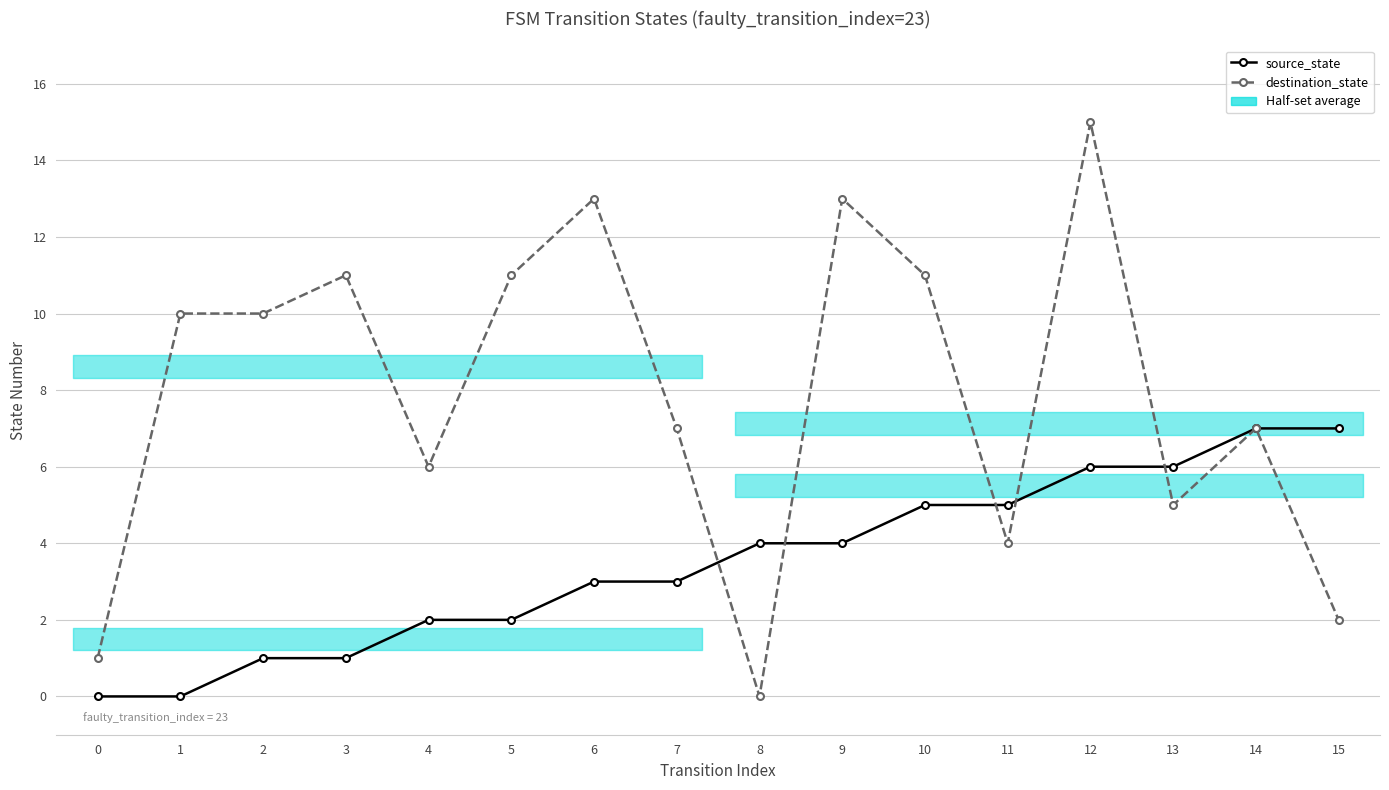

Between 5 and 12, which series saw the biggest shift?

source_state